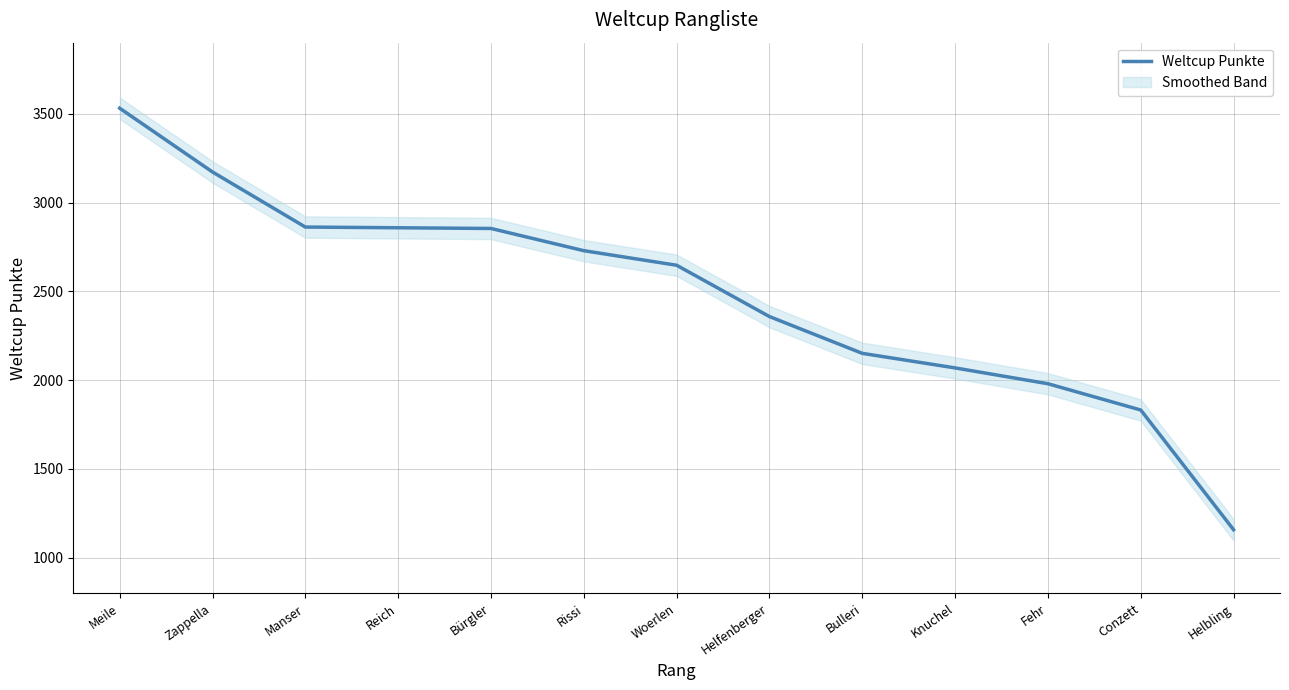

What is the change in value from Manser to Knuchel?

-793